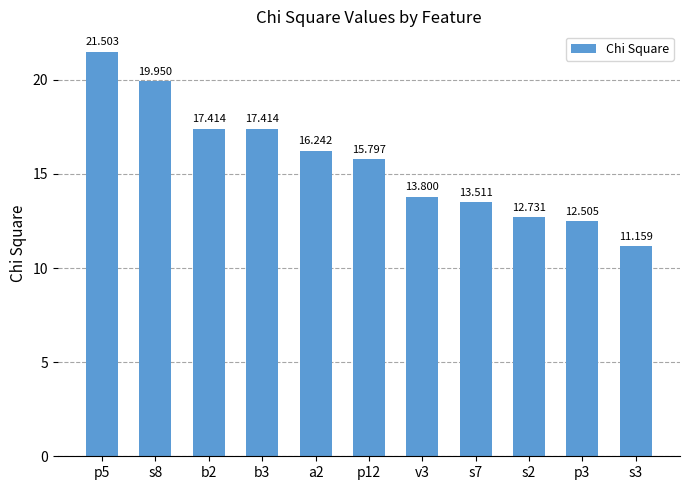

What is the label of the 3rd bar from the right?

s2